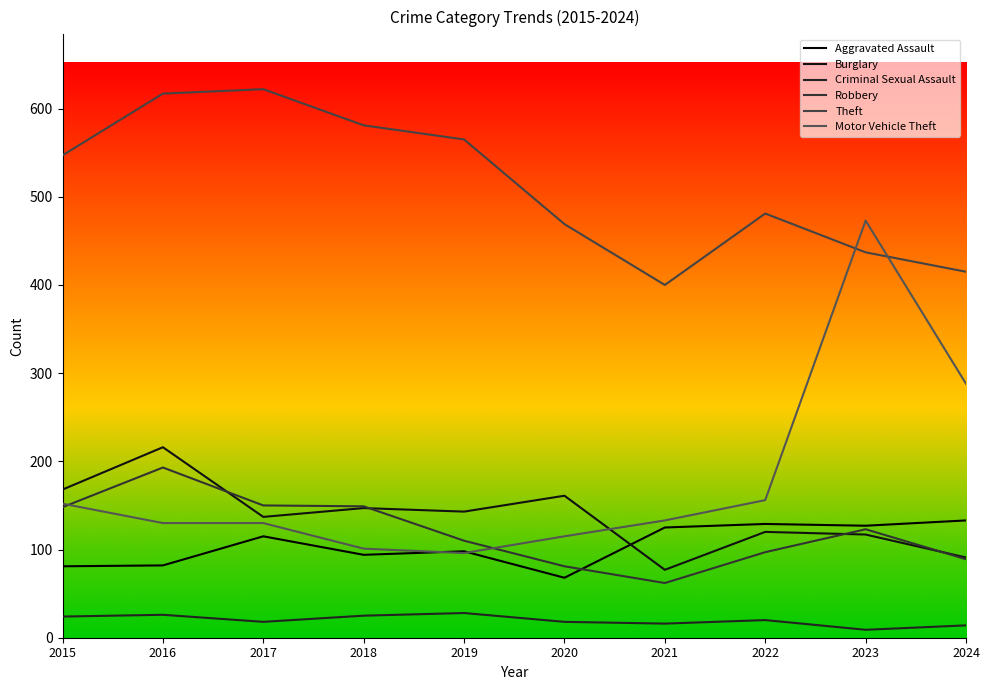

Where is the first local maximum for Aggravated Assault?

2017